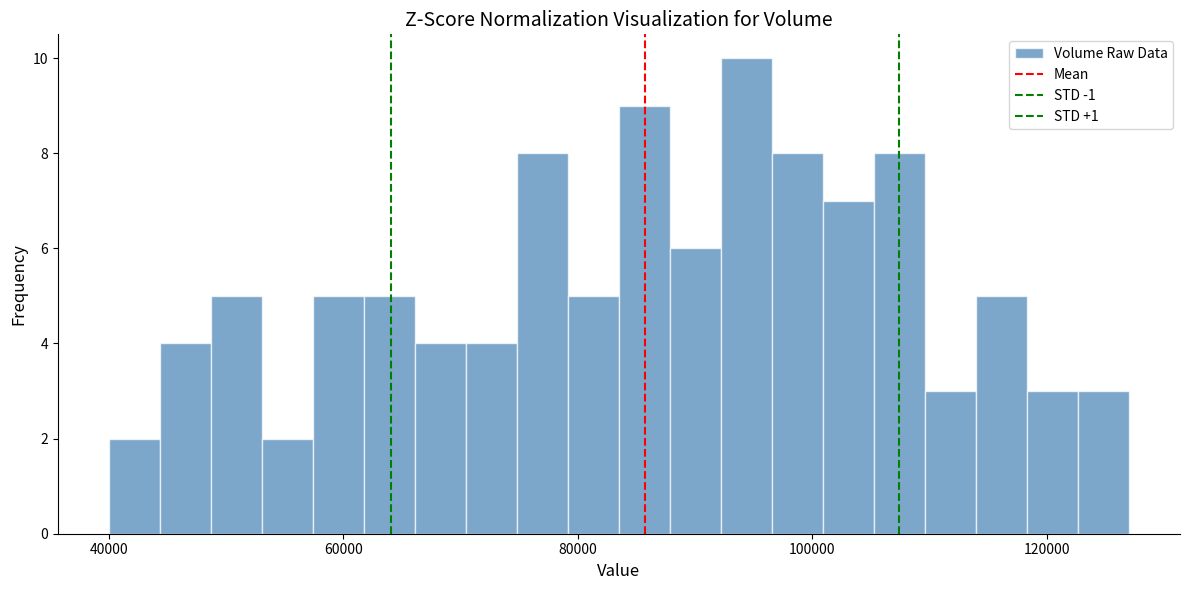

Around what value on the x-axis is the tallest bar? Give the approximate position of its centre, as read against the axis.

94000